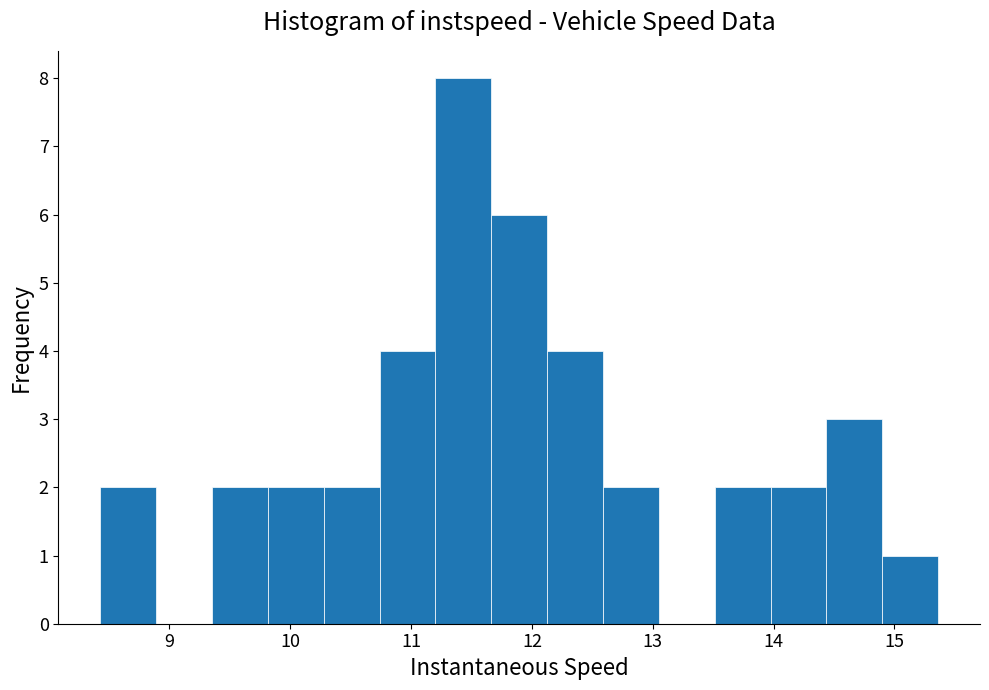

Over which range of the x-axis is the bar tallest?

11.2 to 11.7